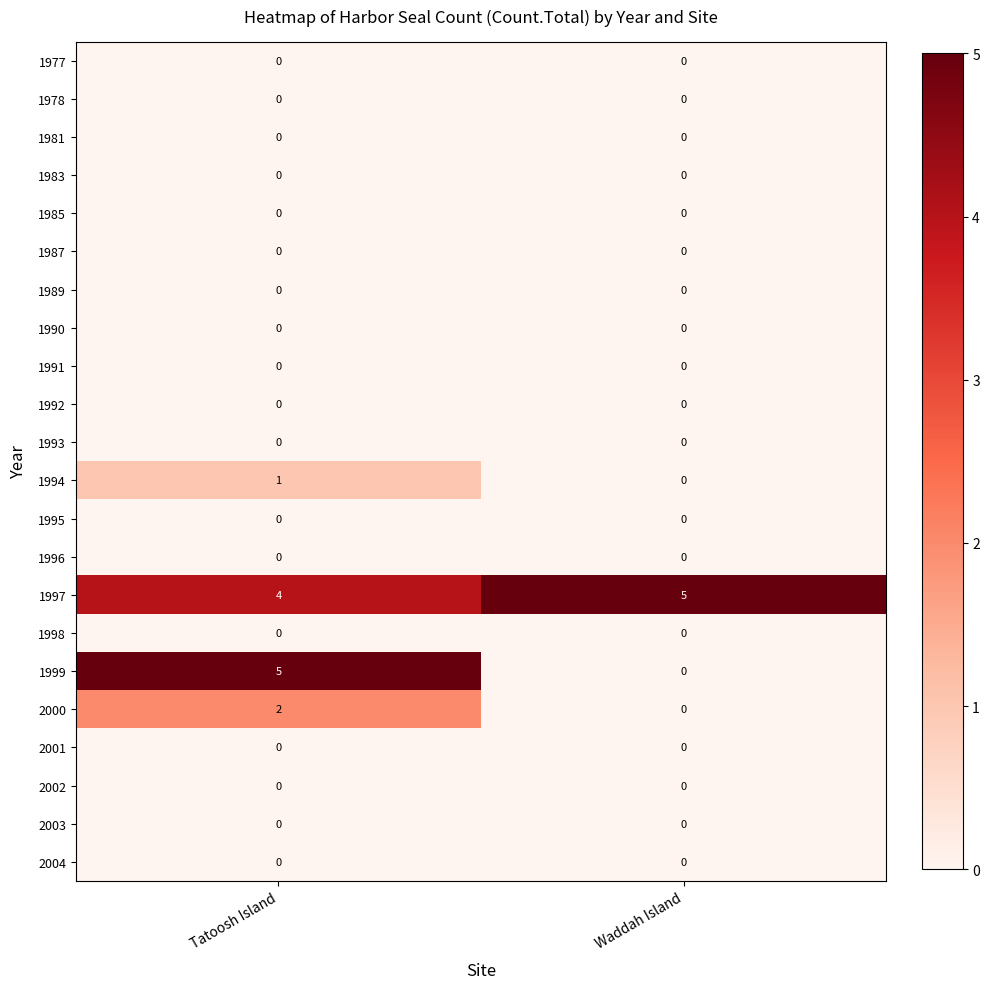

Which series has the largest total across all categories?

1997